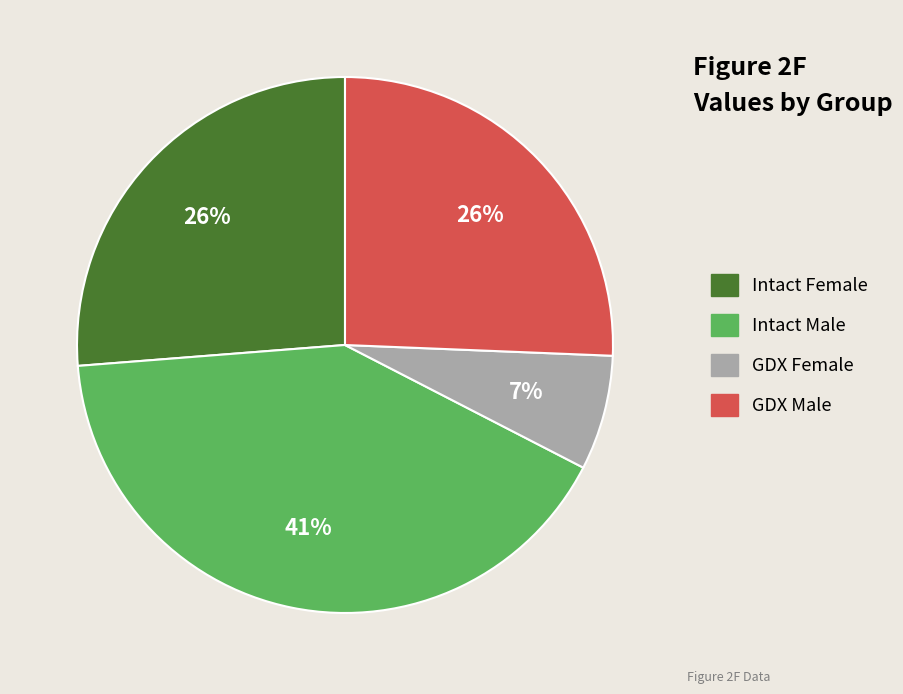

Approximately how many times larger is the value at GDX Male compared to Intact Female?

1.0